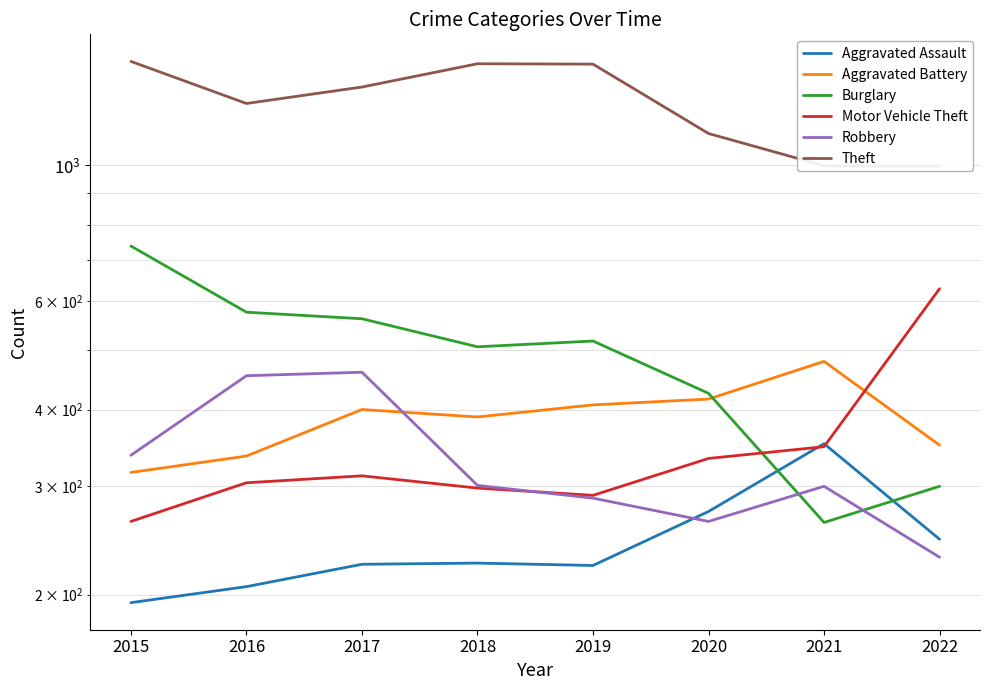

What is the total value across all series at 2016?

3135